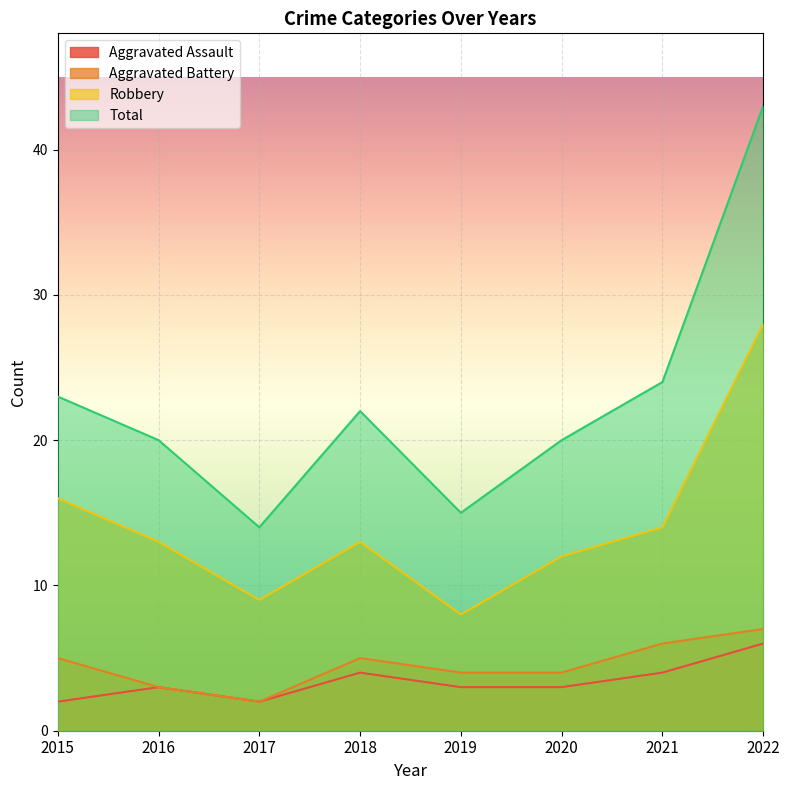

What is the approximate value of Total at 2015?

23